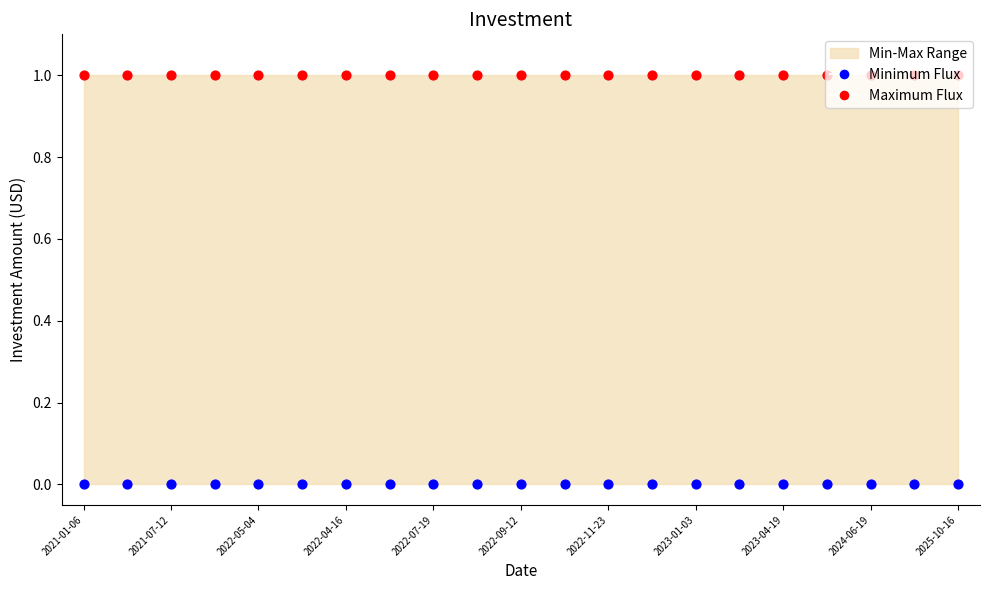

Which series has the largest total across all categories?

Maximum Flux